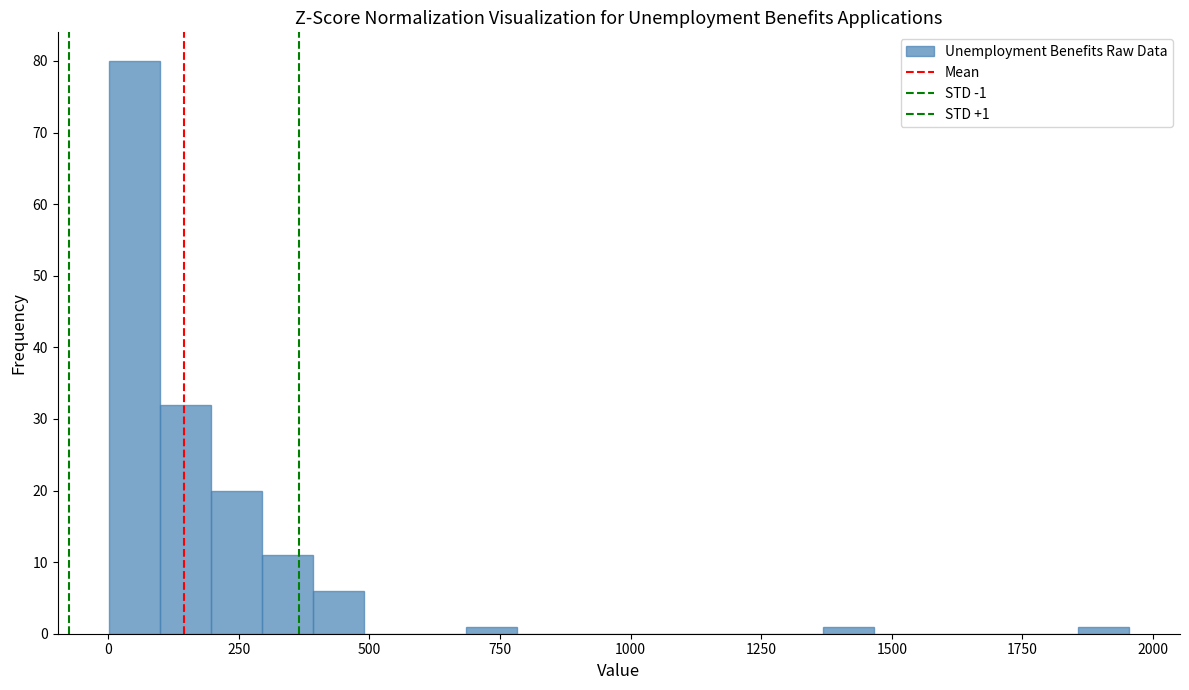

Around what value on the x-axis is the tallest bar? Give the approximate position of its centre, as read against the axis.

50